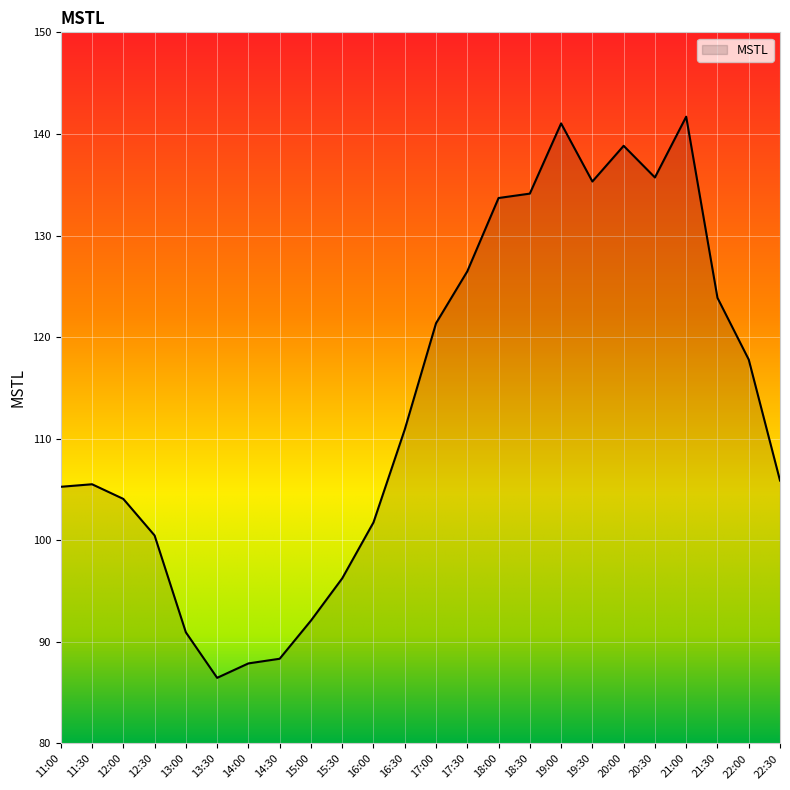

What is the difference between the values at 20:00 and 22:00?

21.0